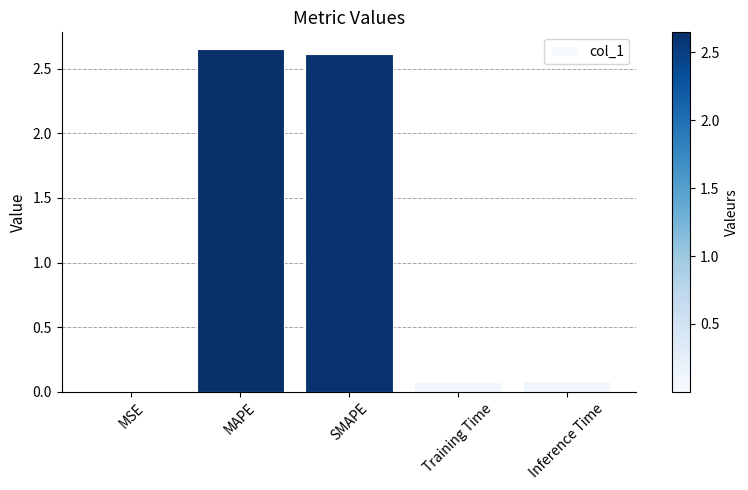

How many distinct data groups are displayed?

1